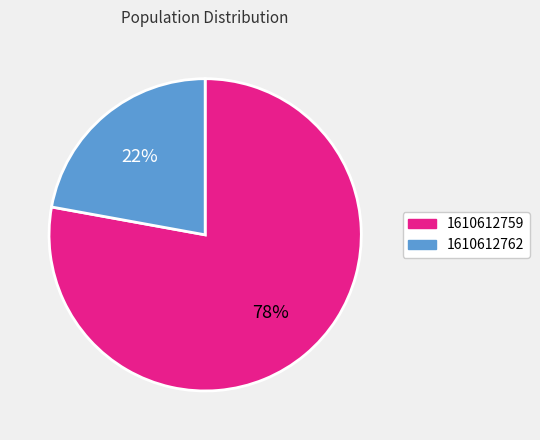

To the nearest percent, what portion does 1610612762 represent?

22%